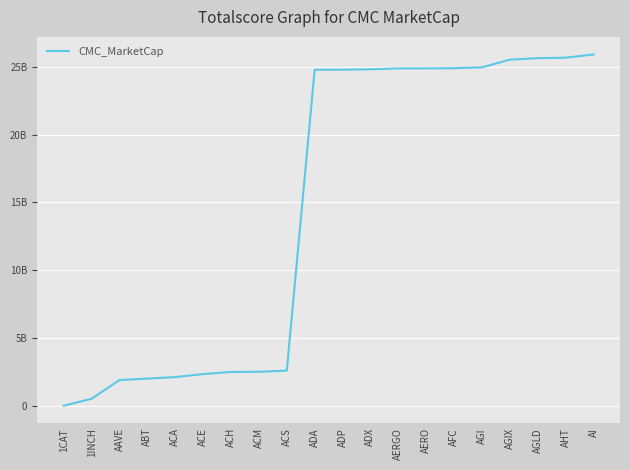

What position from the right is ADP?

10